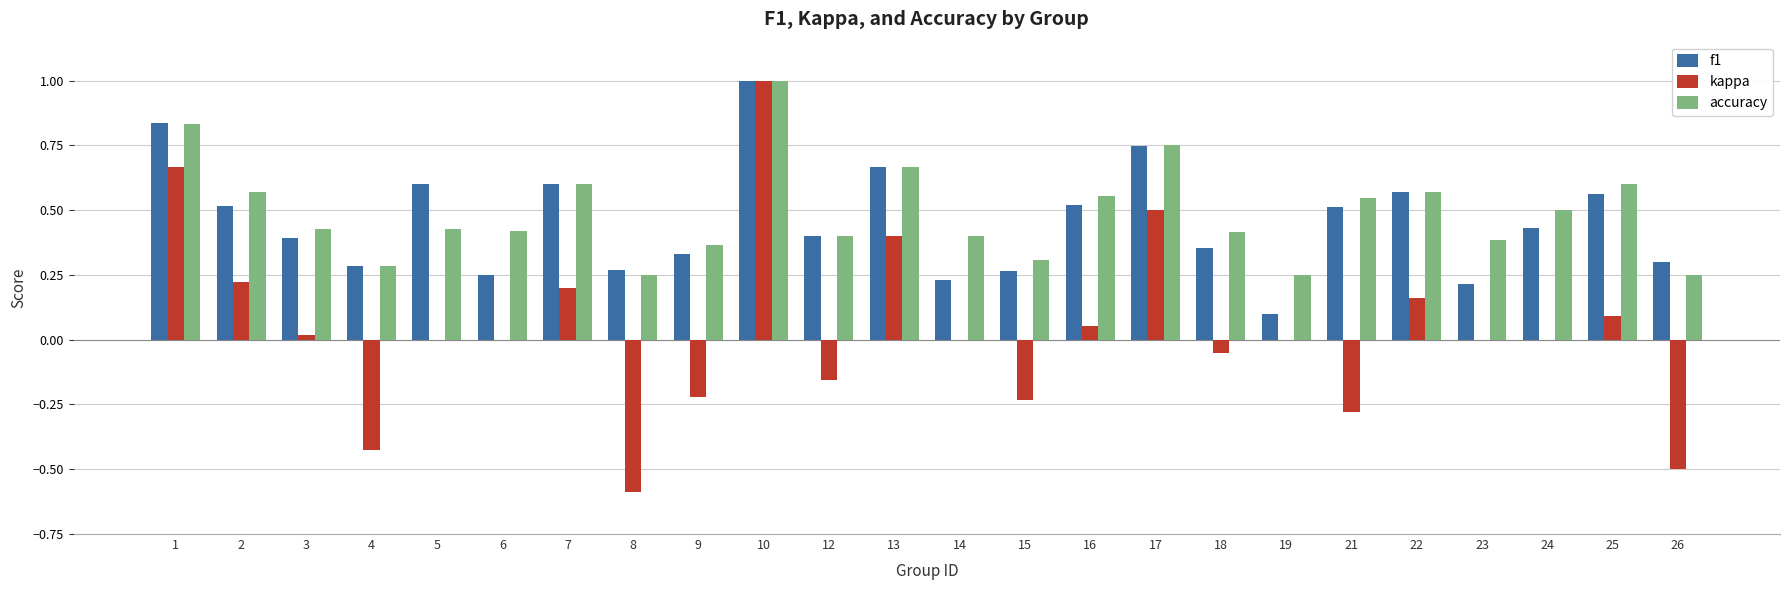

Which series changed the most between 2 and 21?

kappa